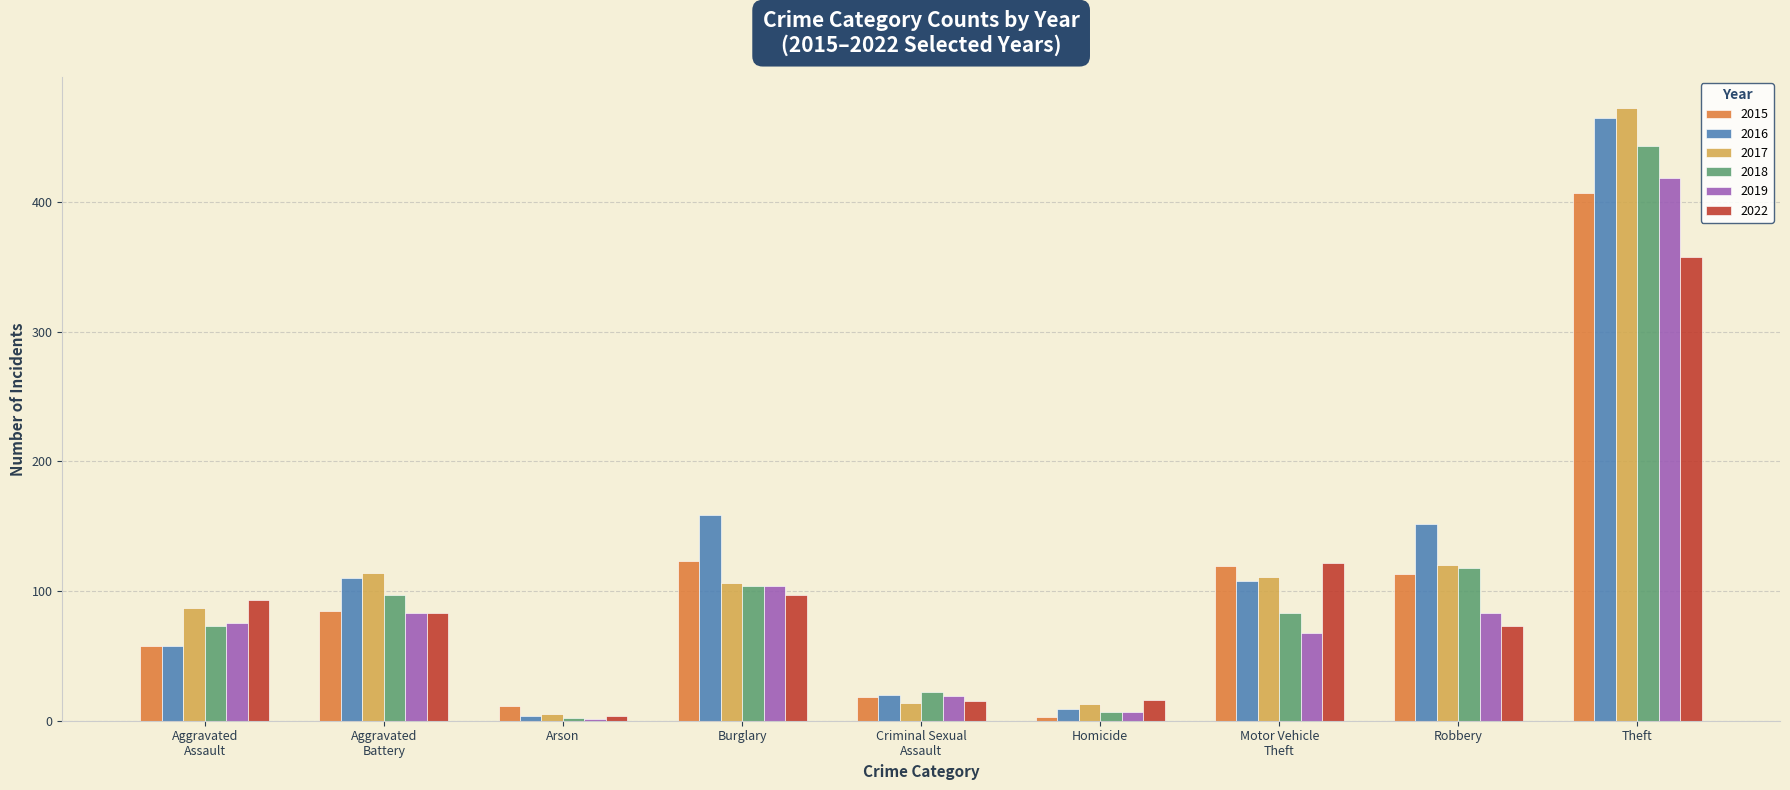

Which series has the largest total across all categories?

2016